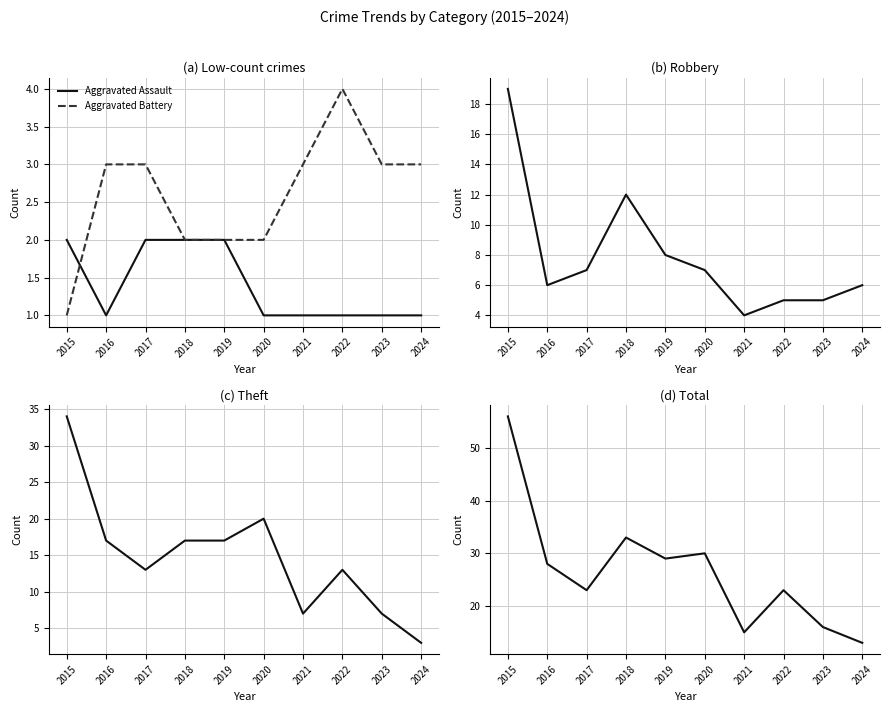

What is the difference between the Total values at 2015 and 2018?

23